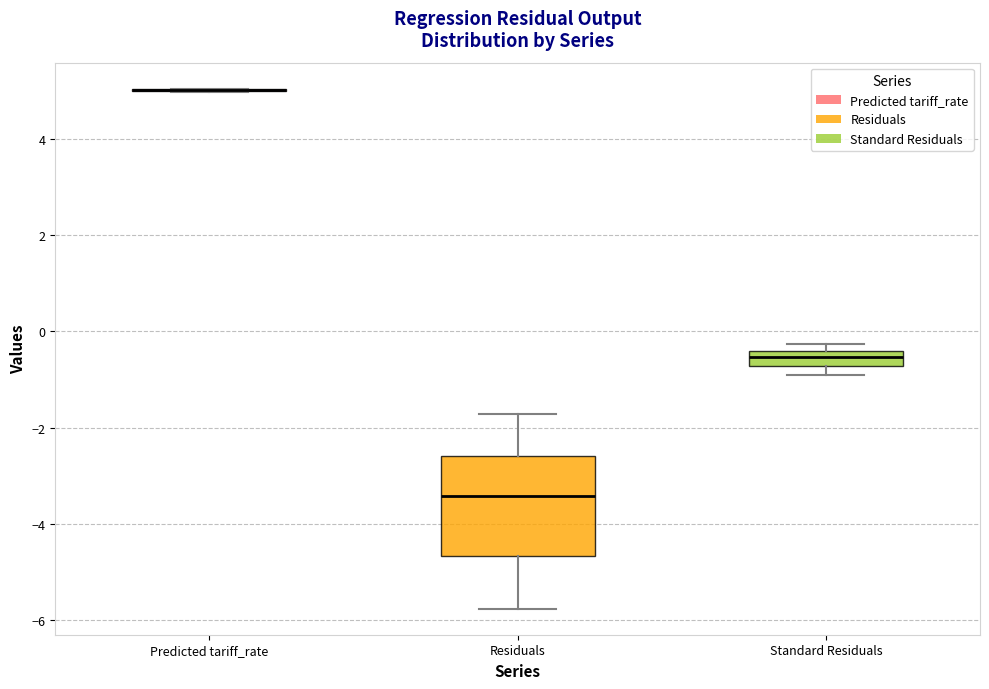

Reading left to right, read every box against the y-axis: the position of its median line, the range the box covers, and the ends of its whiskers. The values are not printed on the chart, so give them approximately, as read against the axis.

Predicted tariff_rate: box collapsed to a line at 5.0, whiskers 5.0 to 5.0
Residuals: median -3.4, box -4.6 to -2.6, whiskers -5.8 to -1.8
Standard Residuals: median -0.6, box -0.8 to -0.4, whiskers -0.8 (below the box's lower edge) to -0.2